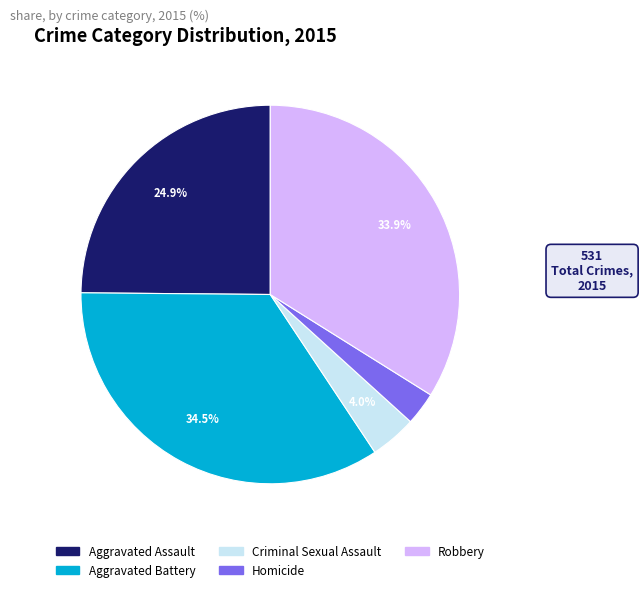

Which category has the smallest portion of the pie?

Homicide